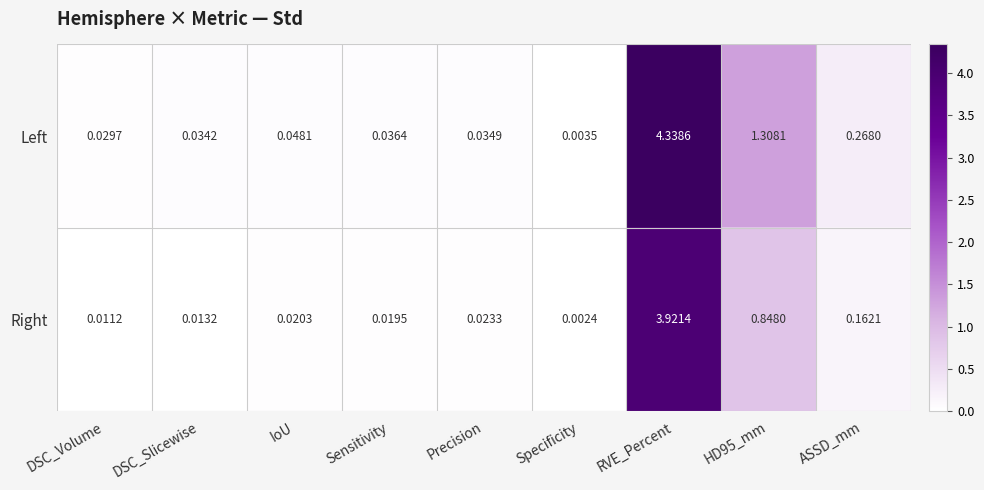

Between Specificity and RVE_Percent, which series saw the biggest shift?

Left